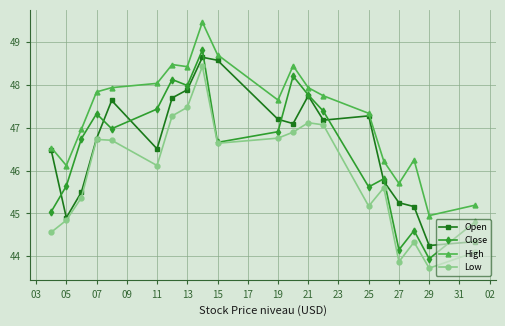

In Low, how many points are higher than both neighbors (excluding endpoints)?

5